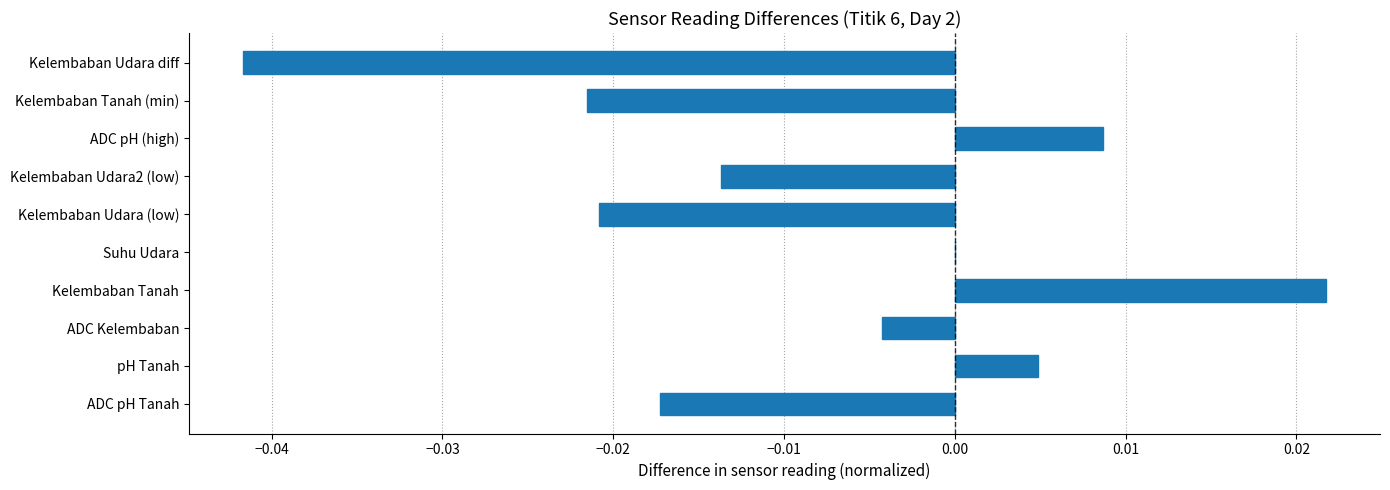

Which category has the highest value across all series?

Kelembaban Tanah